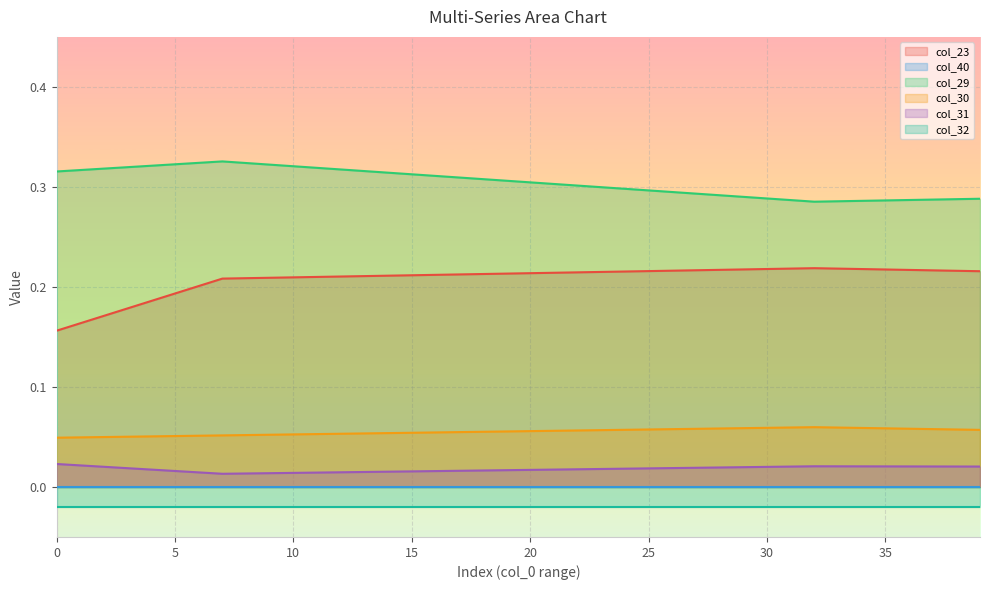

At which label is col_29 closest to 0?

32